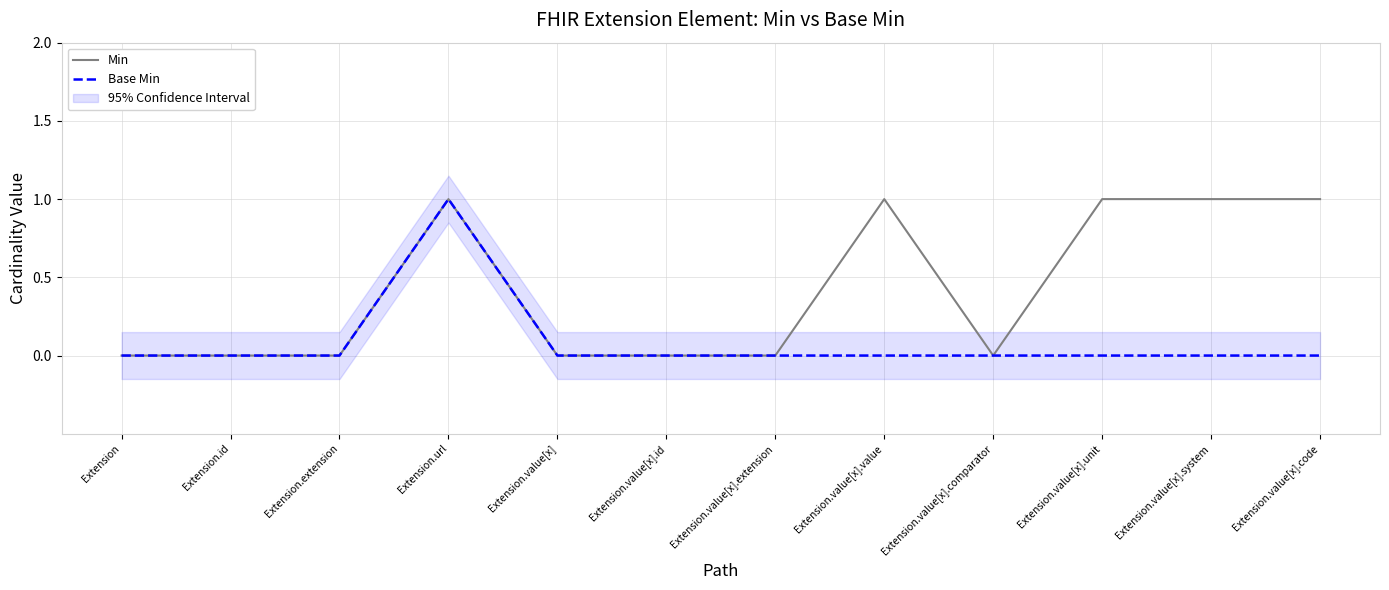

How many Min values are between 0 and 1?

12